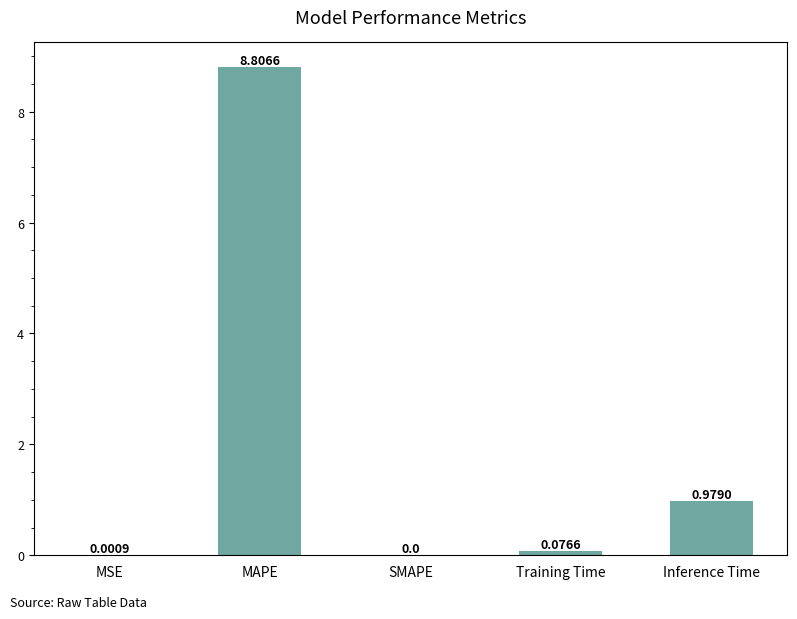

Where is the data nearest to the value 4?

Inference Time